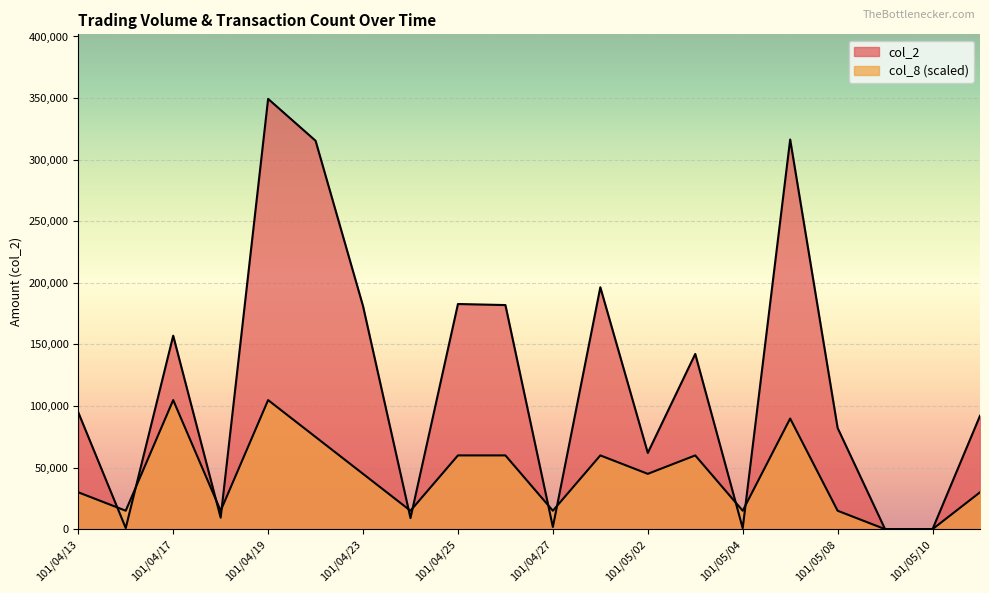

What is the value of the col_2 point at the 10th from the left?

181950.0